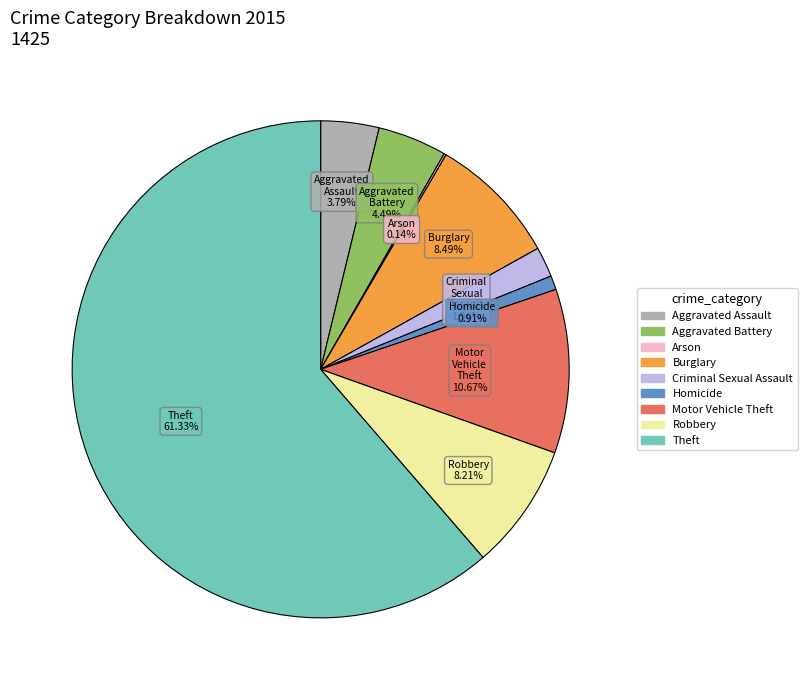

Is the sum of Criminal Sexual Assault and Motor Vehicle Theft greater than half?

No